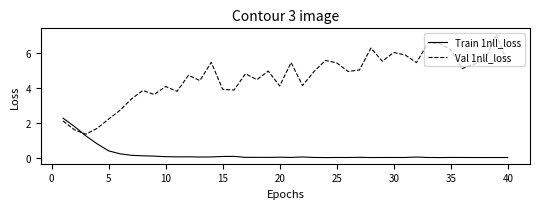

Which series ends up on top after the final intersection of Train 1nll_loss and Val 1nll_loss?

Val 1nll_loss